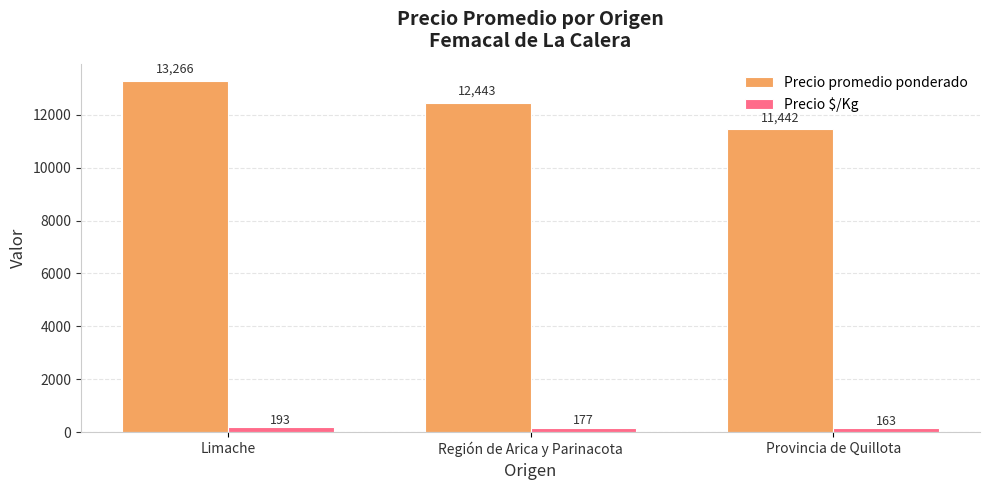

How many categories are shown in the chart?

3